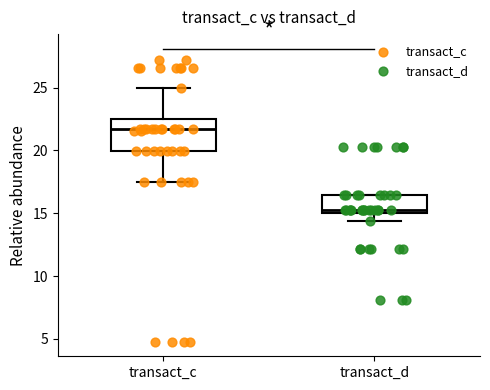

Which box has the highest median line?

transact_c